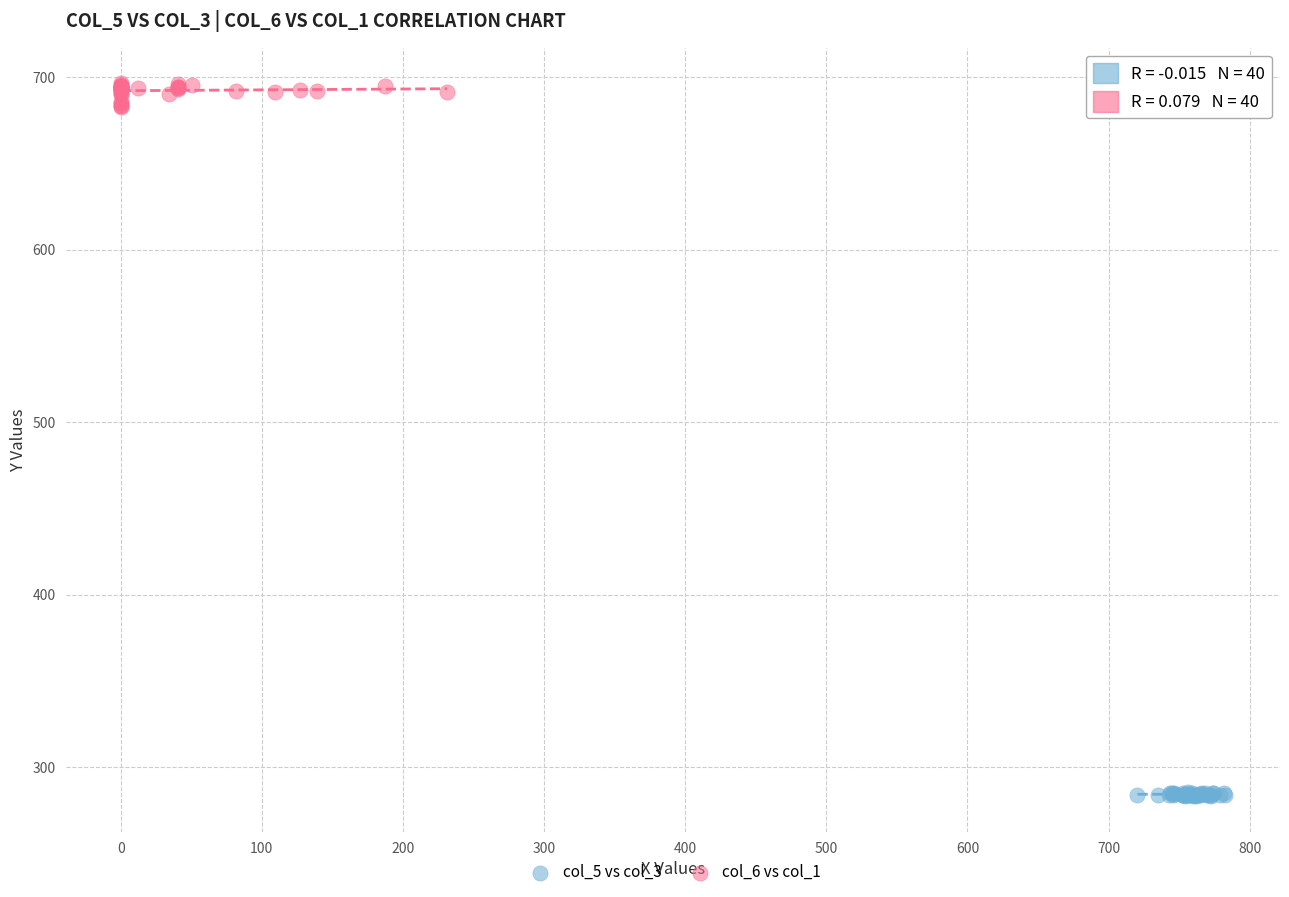

Which series reaches the minimum Y coordinate?

col_5 vs col_3